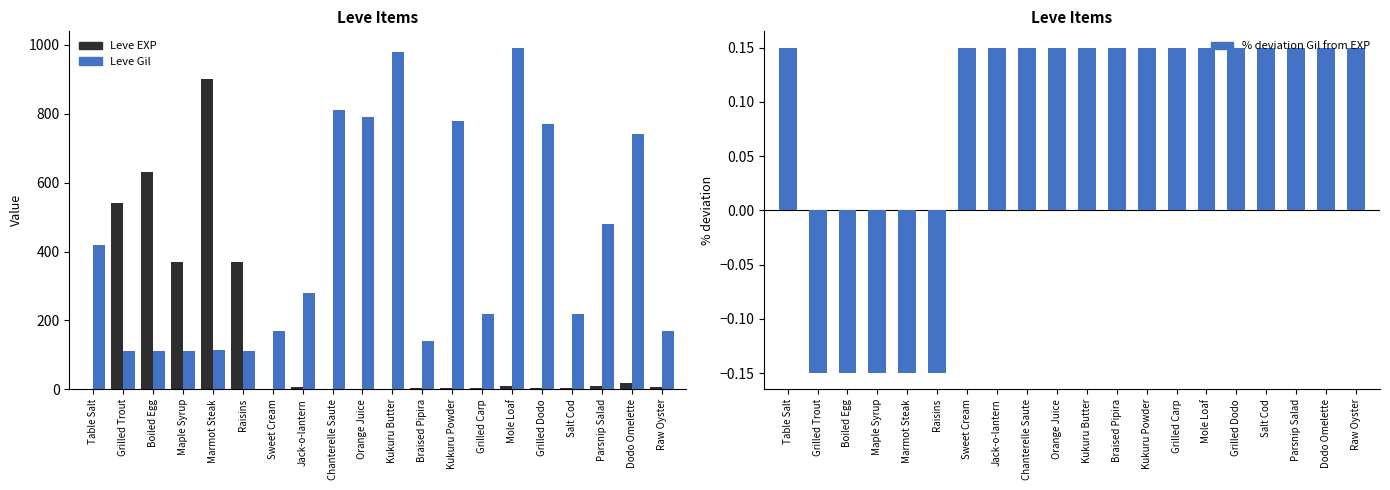

What is the label of the 11th bar from the right?

Orange Juice